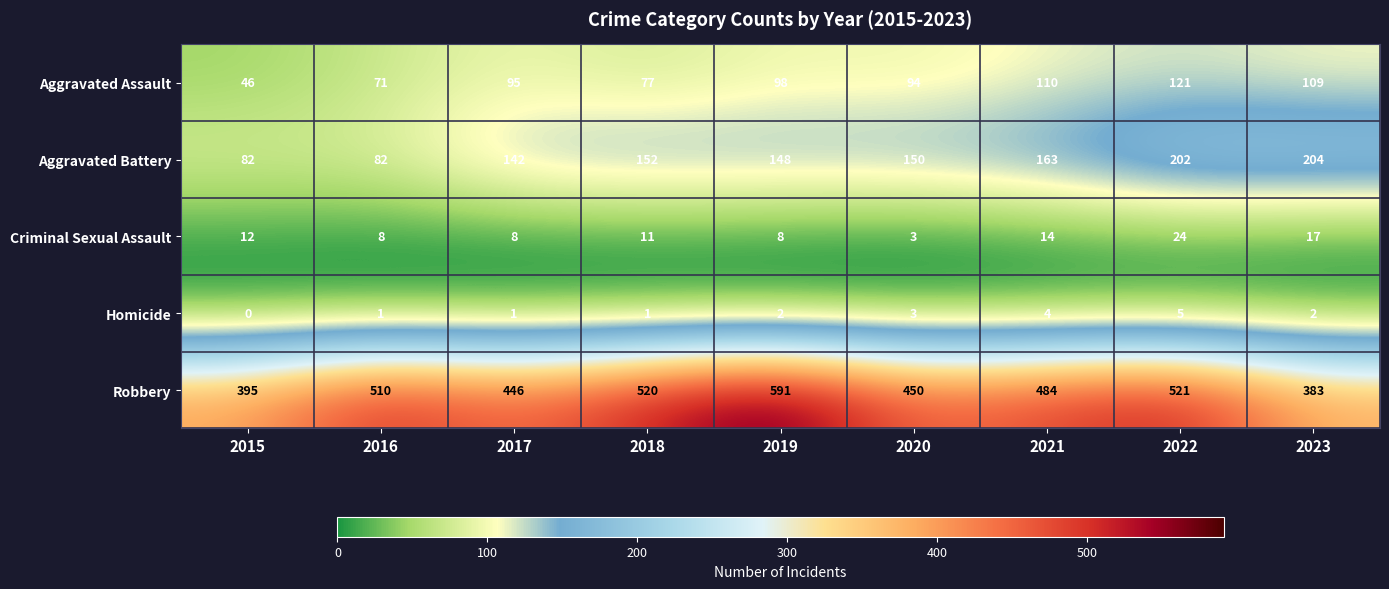

The value of Aggravated Assault at 2019 is 165. True or false?

False